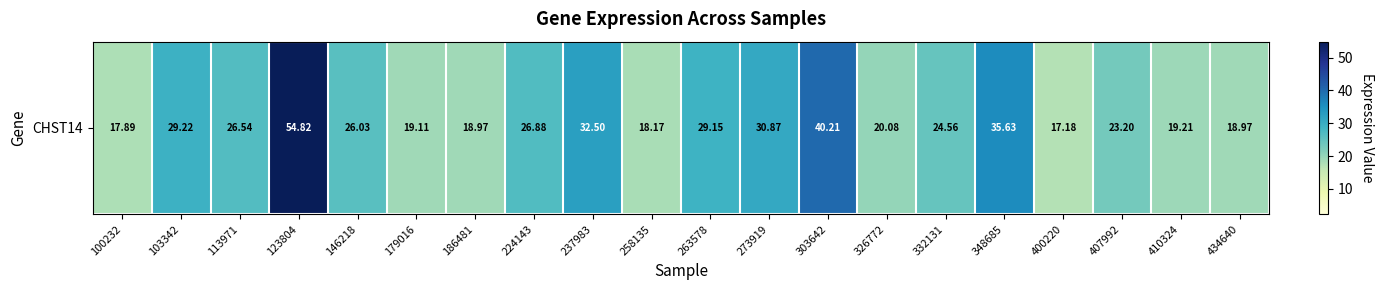

The value at 348685 is 12.5. True or false?

False